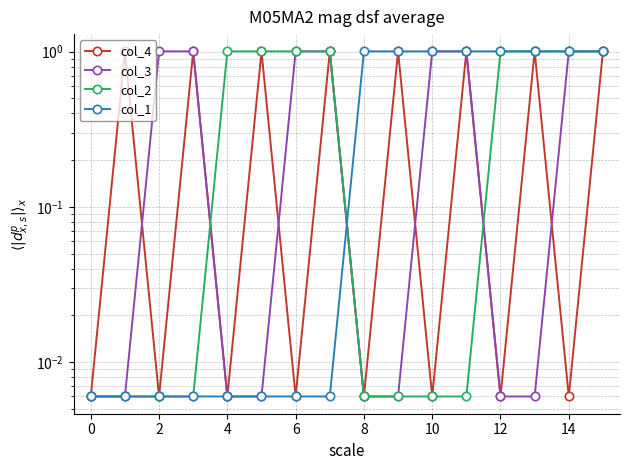

How many data points does each series have?

16